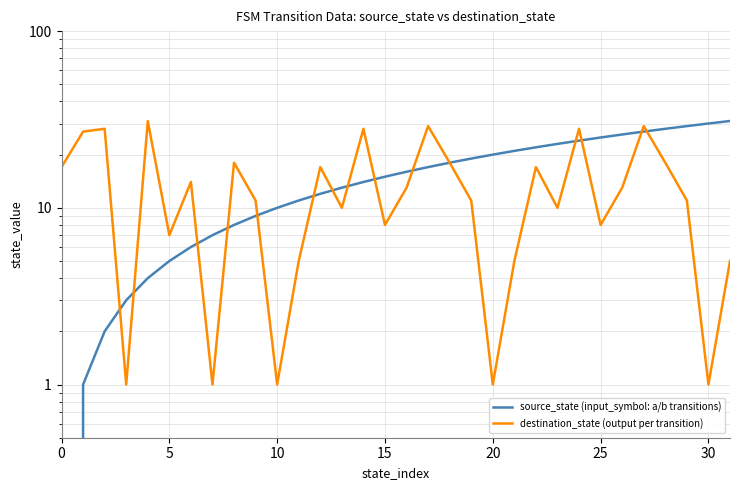

The value of source_state (input_symbol: a/b transitions) at 16 is 5. True or false?

False